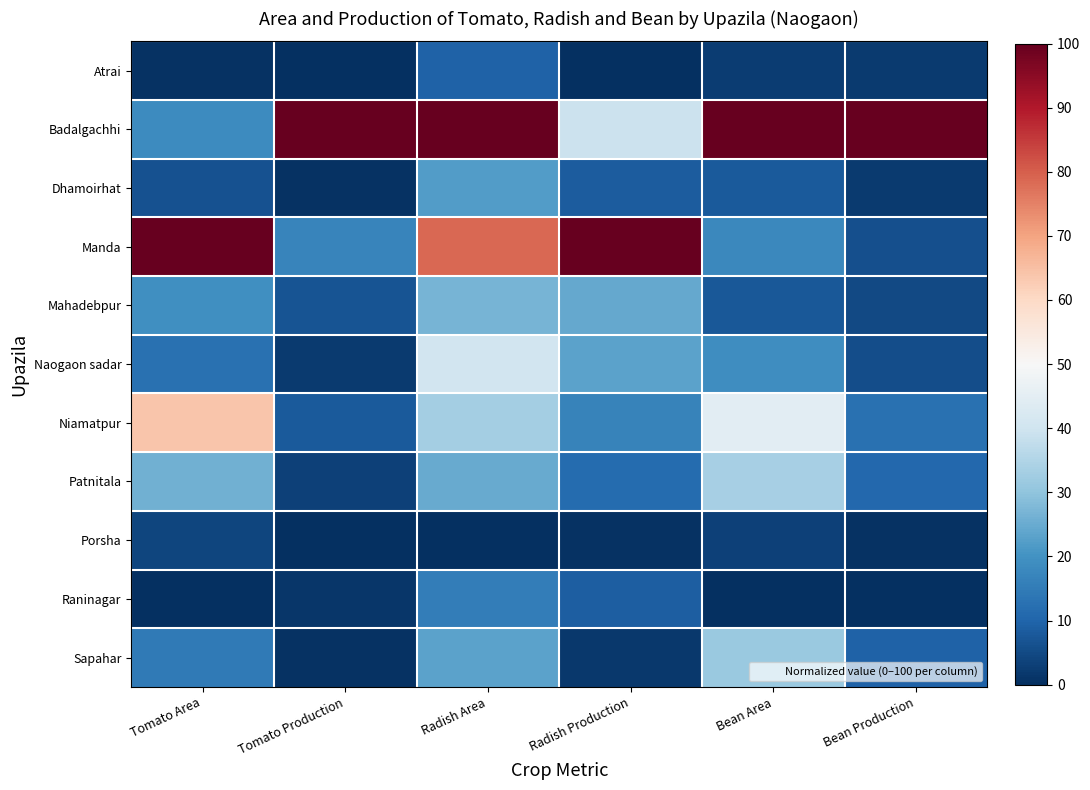

Count the number of data series in this chart.

11